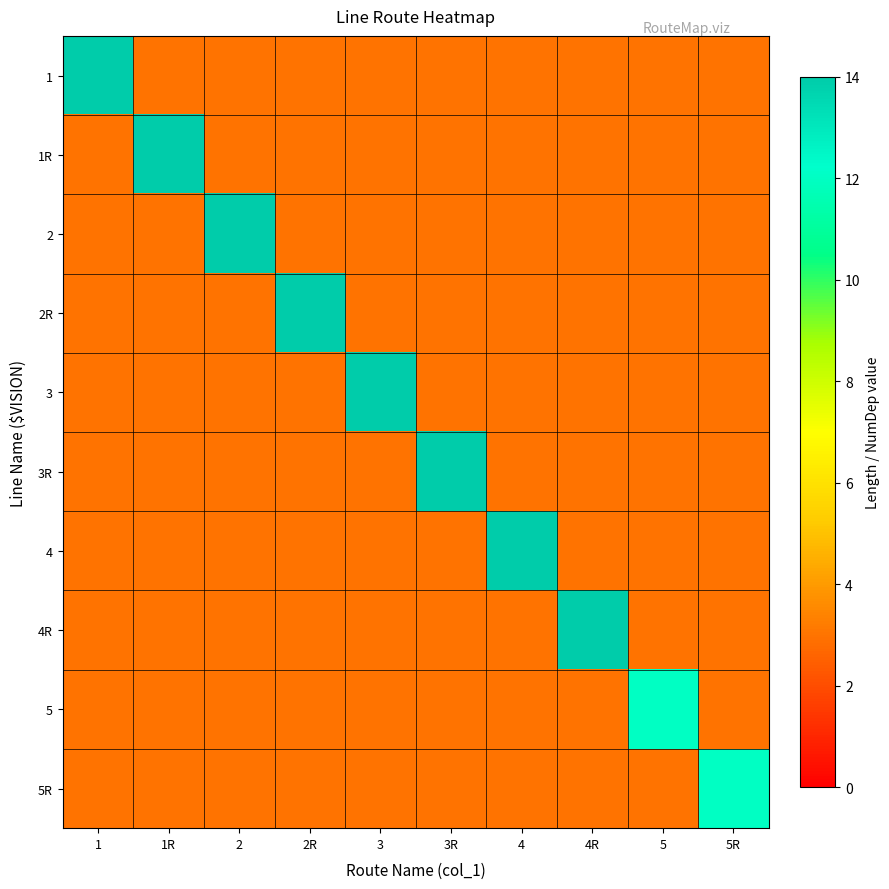

Which label corresponds to the largest value in the chart?

1